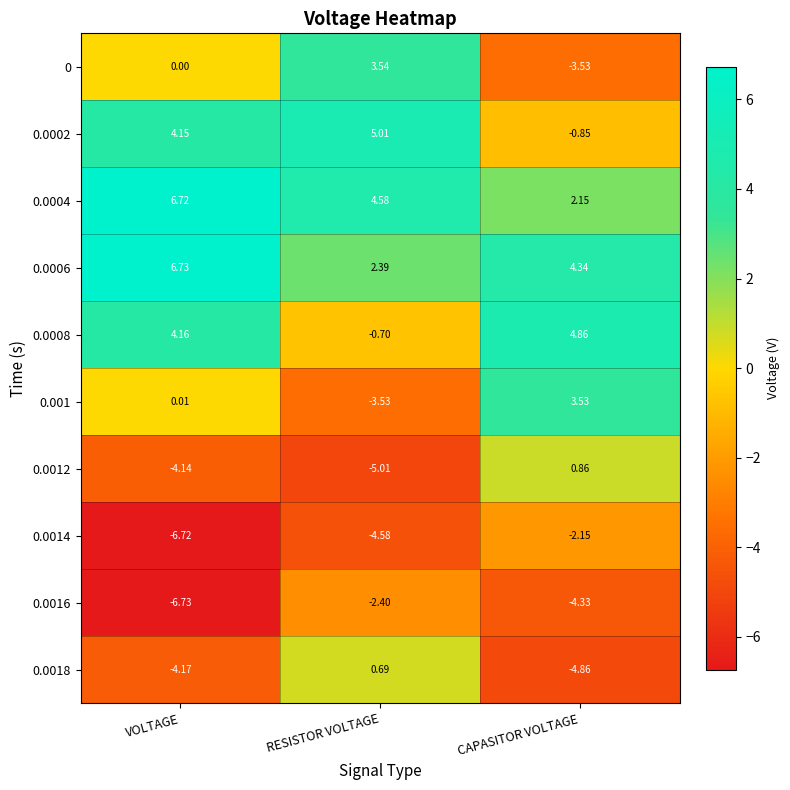

List the labels in order of 0.0008 value, largest first.

CAPASITOR VOLTAGE, VOLTAGE, RESISTOR VOLTAGE